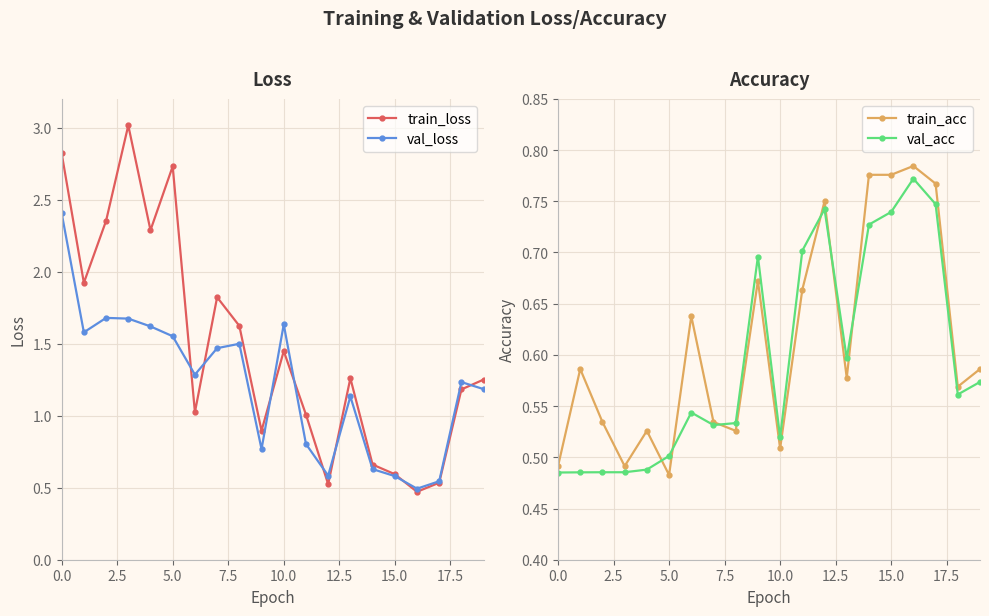

Reading left to right, what are all the values shown in this chart?

train_loss: 2.8	1.9	2.4	3.0	2.3	2.7	1.0	1.8	1.6	0.9	1.4	1.0	0.5	1.3	0.7	0.6	0.5	0.5	1.2	1.3
val_loss: 2.4	1.6	1.7	1.7	1.6	1.6	1.3	1.5	1.5	0.8	1.6	0.8	0.6	1.1	0.6	0.6	0.5	0.5	1.2	1.2
train_acc: 0.5	0.6	0.5	0.5	0.5	0.5	0.6	0.5	0.5	0.7	0.5	0.7	0.8	0.6	0.8	0.8	0.8	0.8	0.6	0.6
val_acc: 0.5	0.5	0.5	0.5	0.5	0.5	0.5	0.5	0.5	0.7	0.5	0.7	0.7	0.6	0.7	0.7	0.8	0.7	0.6	0.6